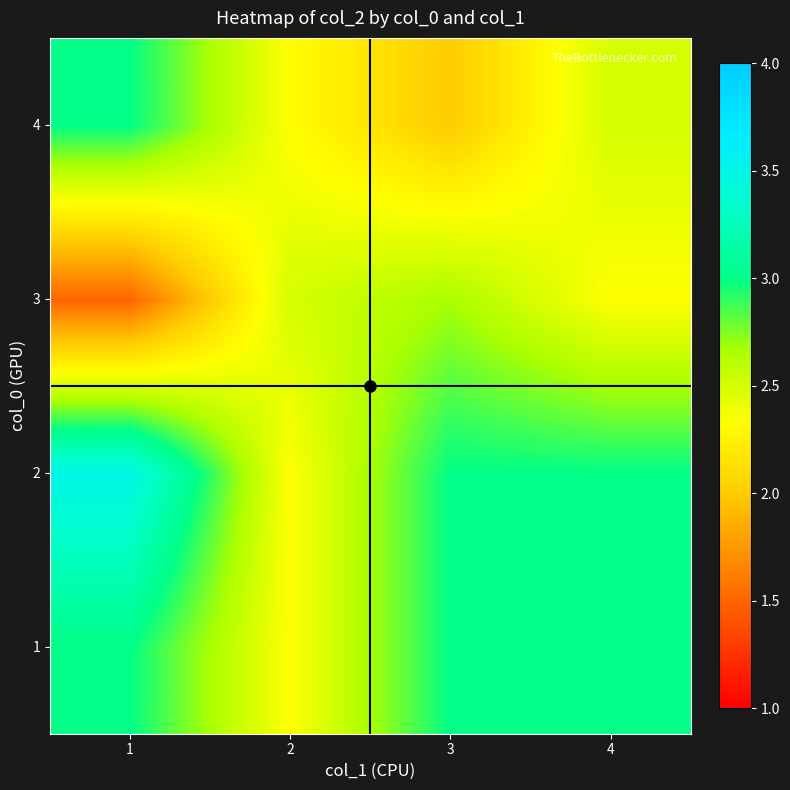

Reading left to right, list all the values displayed in this chart.

1: 1=3.0	2=2.3	3=3.0	4=3.0
2: 1=3.5	2=2.3	3=3.0	4=3.0
3: 1=1.5	2=2.5	3=2.7	4=2.3
4: 1=3.0	2=2.3	3=2.0	4=2.5